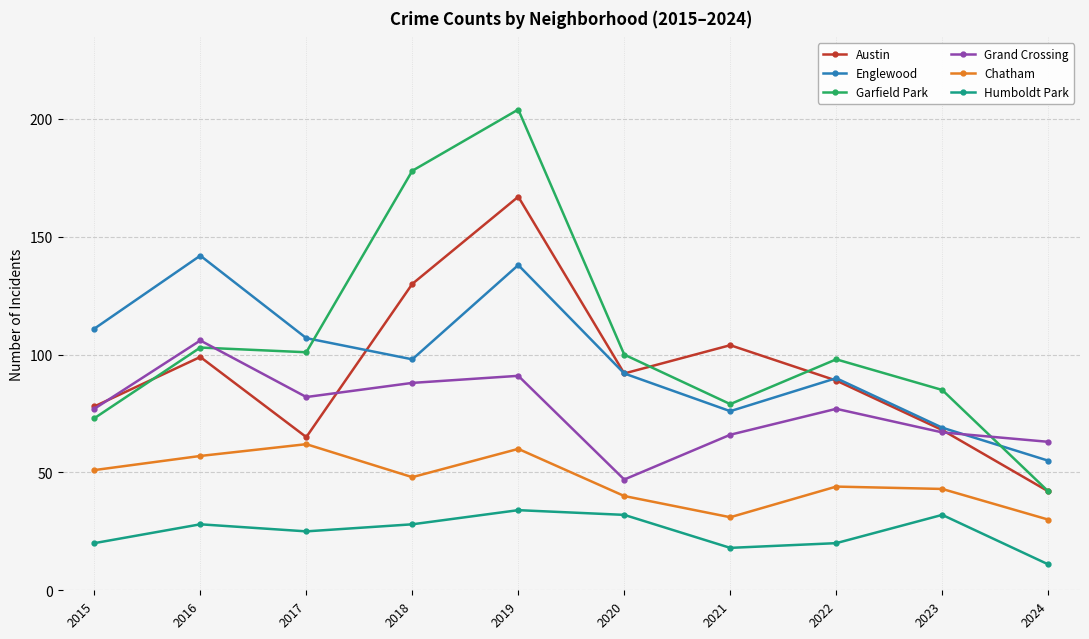

Rank the series by their maximum value, from lowest to highest.

Humboldt Park, Chatham, Grand Crossing, Englewood, Austin, Garfield Park